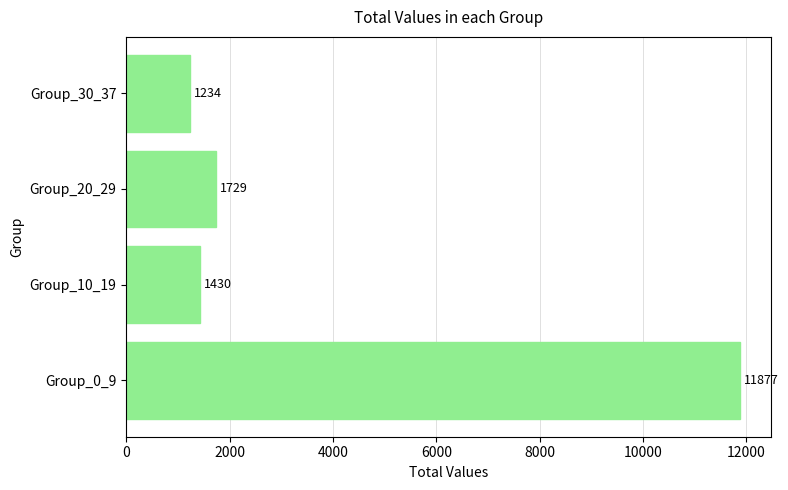

What is the approximate value at Group_0_9?

11877